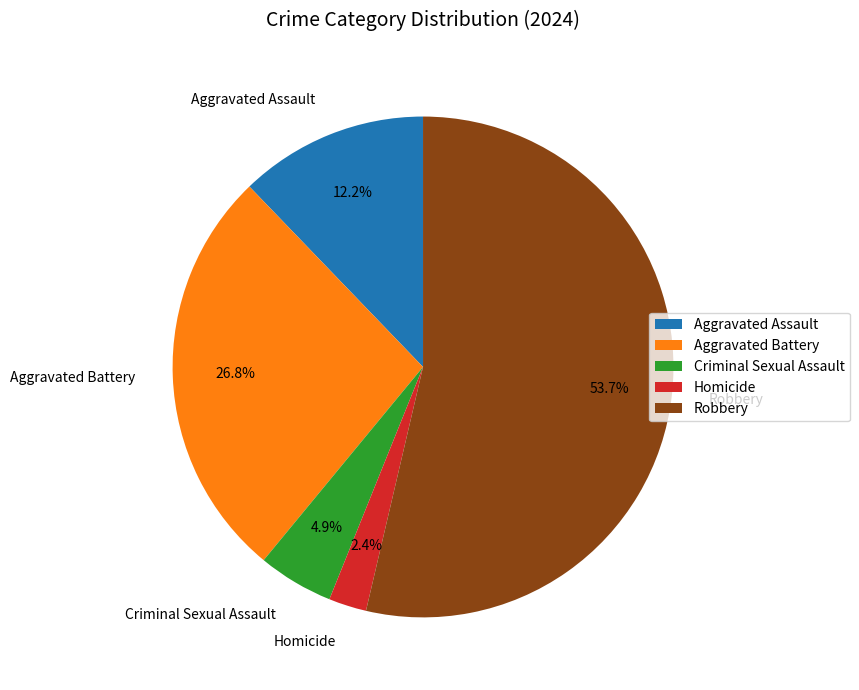

Which category accounts for the majority?

Robbery